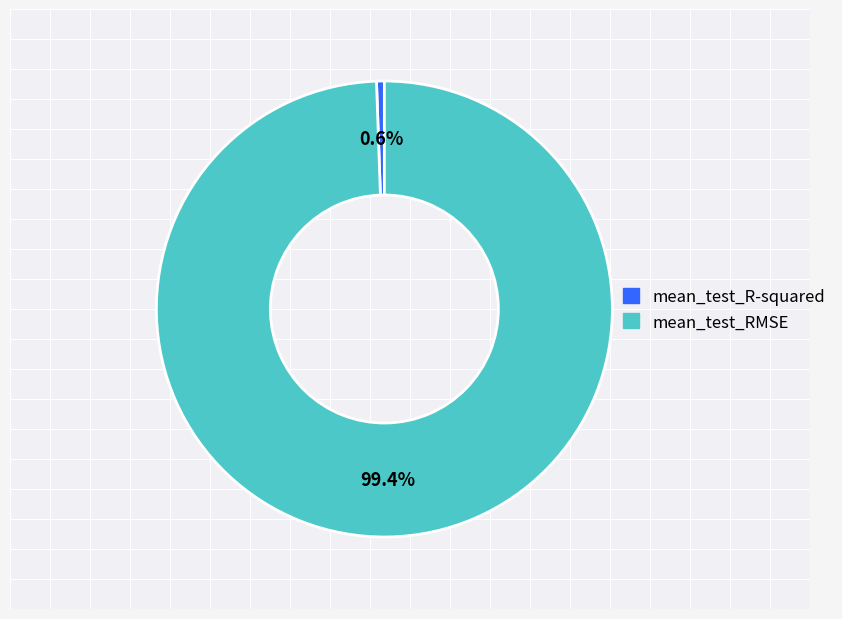

Which has a higher value, mean_test_R-squared or mean_test_RMSE?

mean_test_RMSE